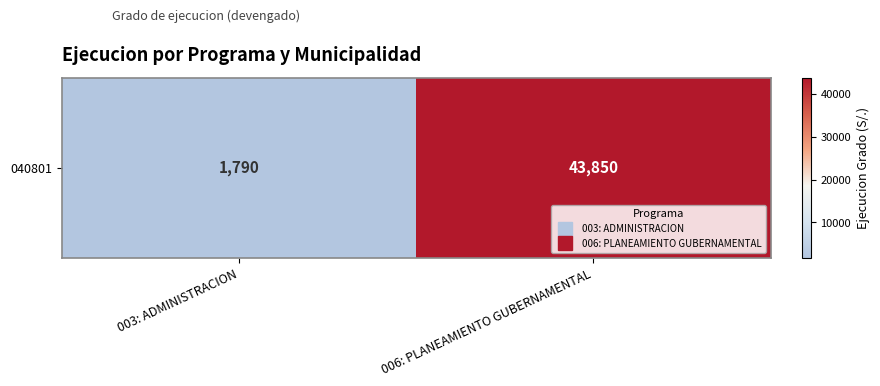

List the labels in order of value, largest first.

006: PLANEAMIENTO GUBERNAMENTAL, 003: ADMINISTRACION